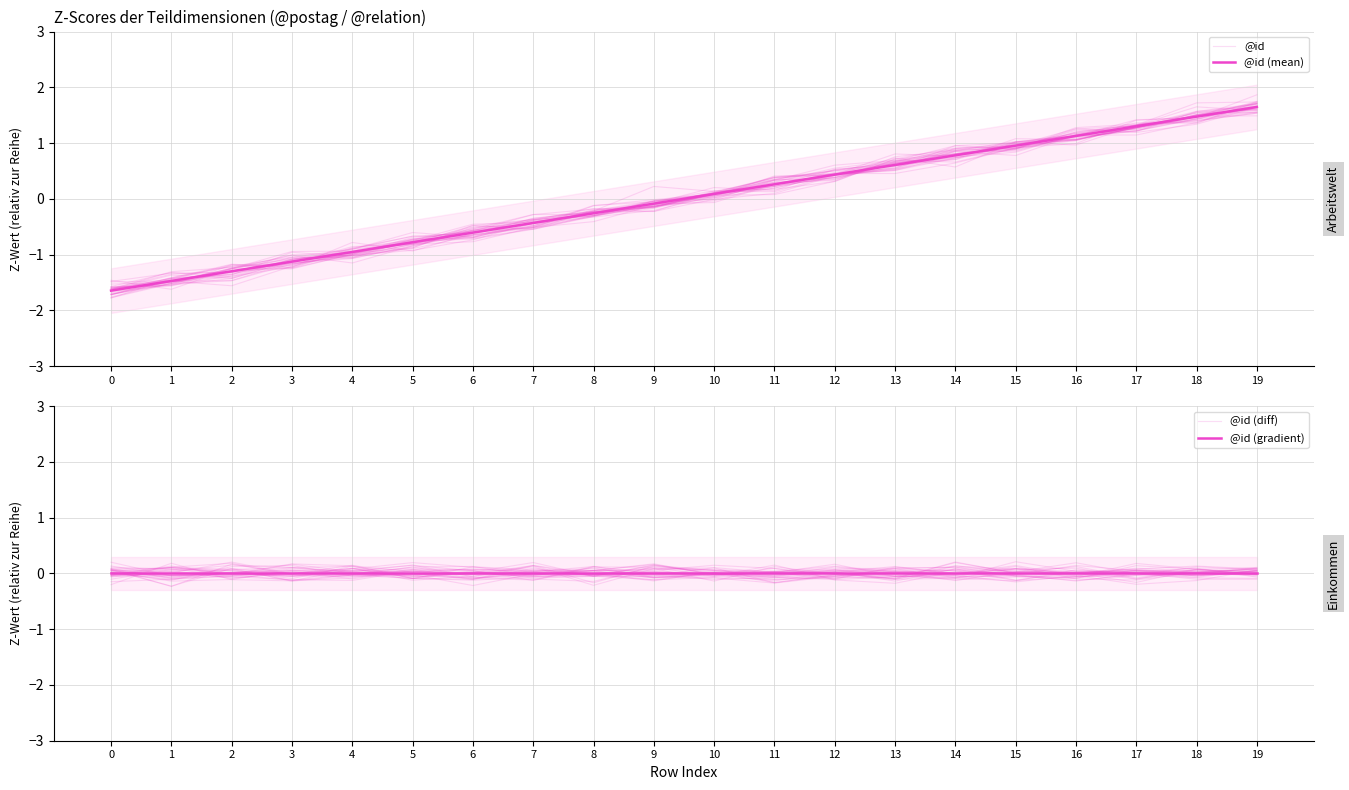

Which series changed the most between 10 and 14?

@id (mean)